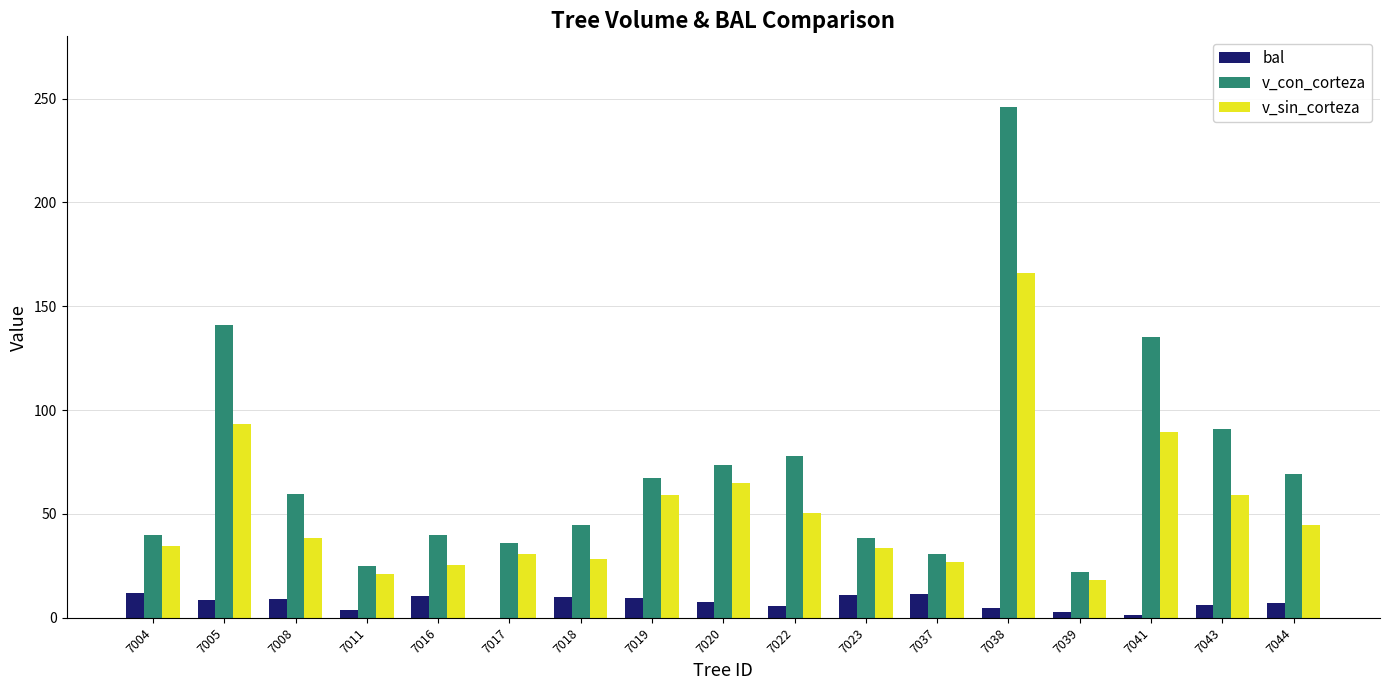

What is the sum of all v_sin_corteza values?

884.8